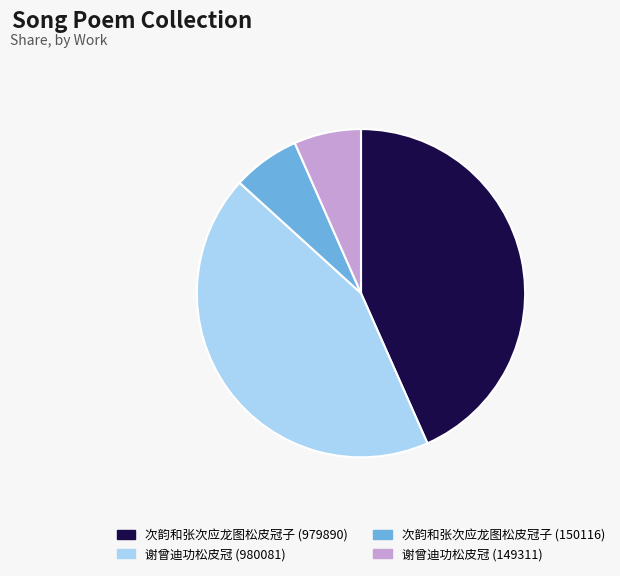

Which has a higher value, 次韵和张次应龙图松皮冠子 (150116) or 次韵和张次应龙图松皮冠子 (979890)?

次韵和张次应龙图松皮冠子 (979890)